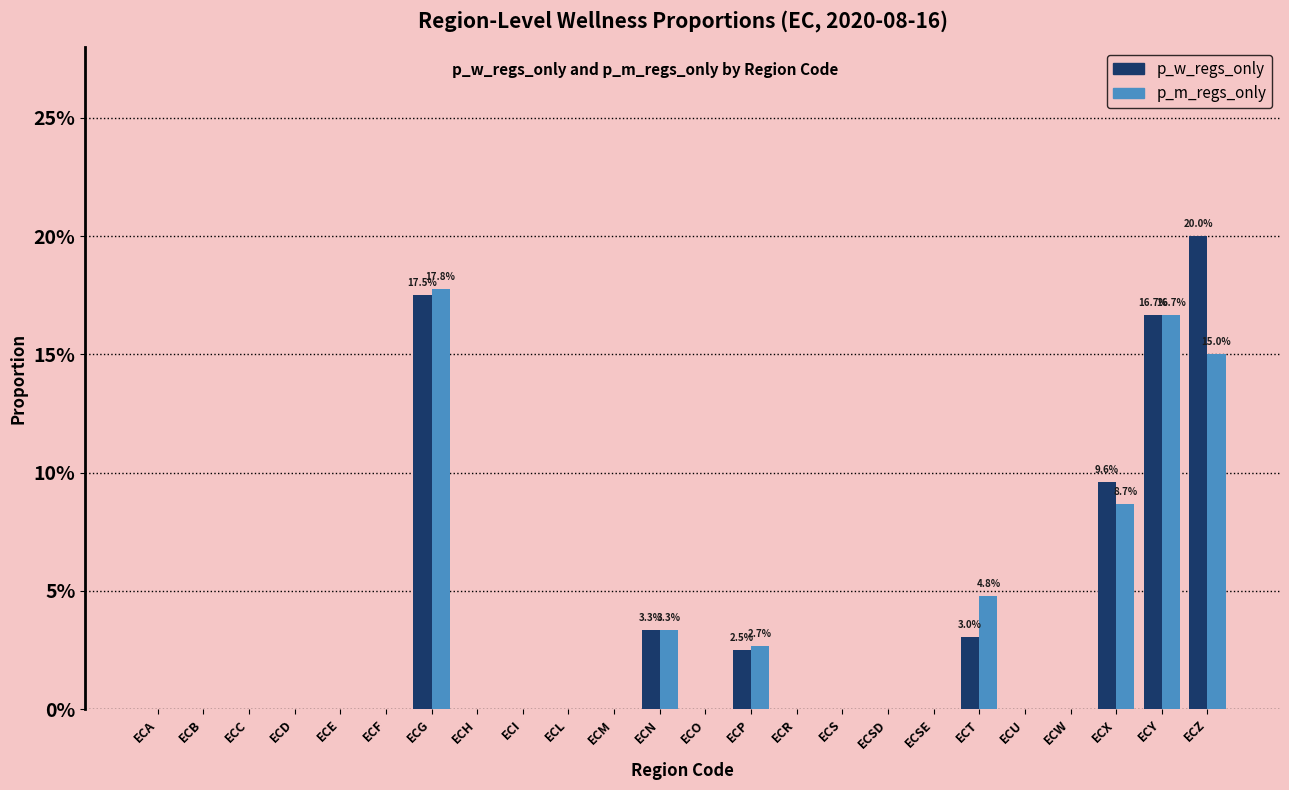

Are the bars grouped side by side (vs. stacked)?

Yes